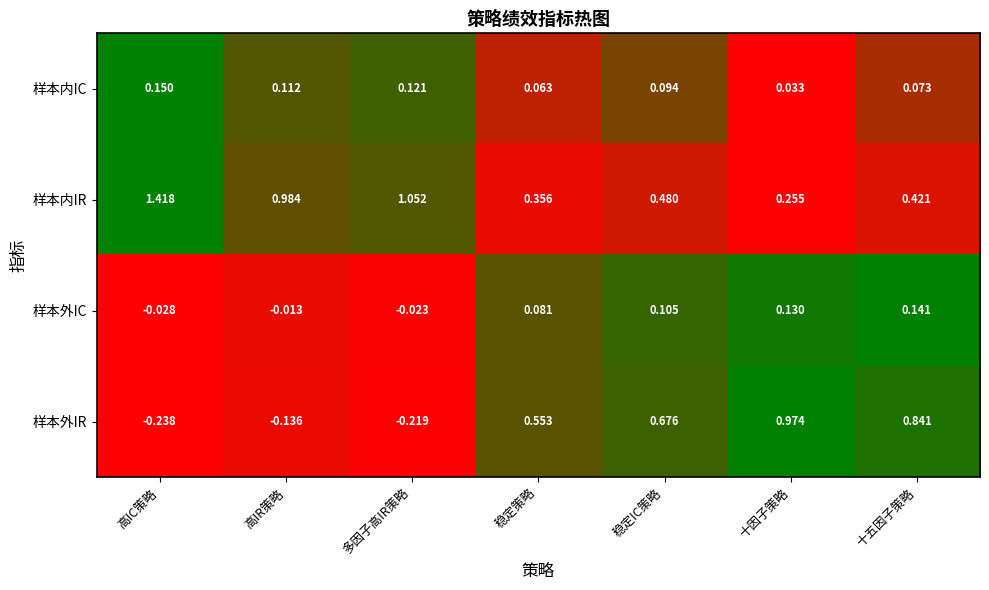

How many distinct data groups are displayed?

4